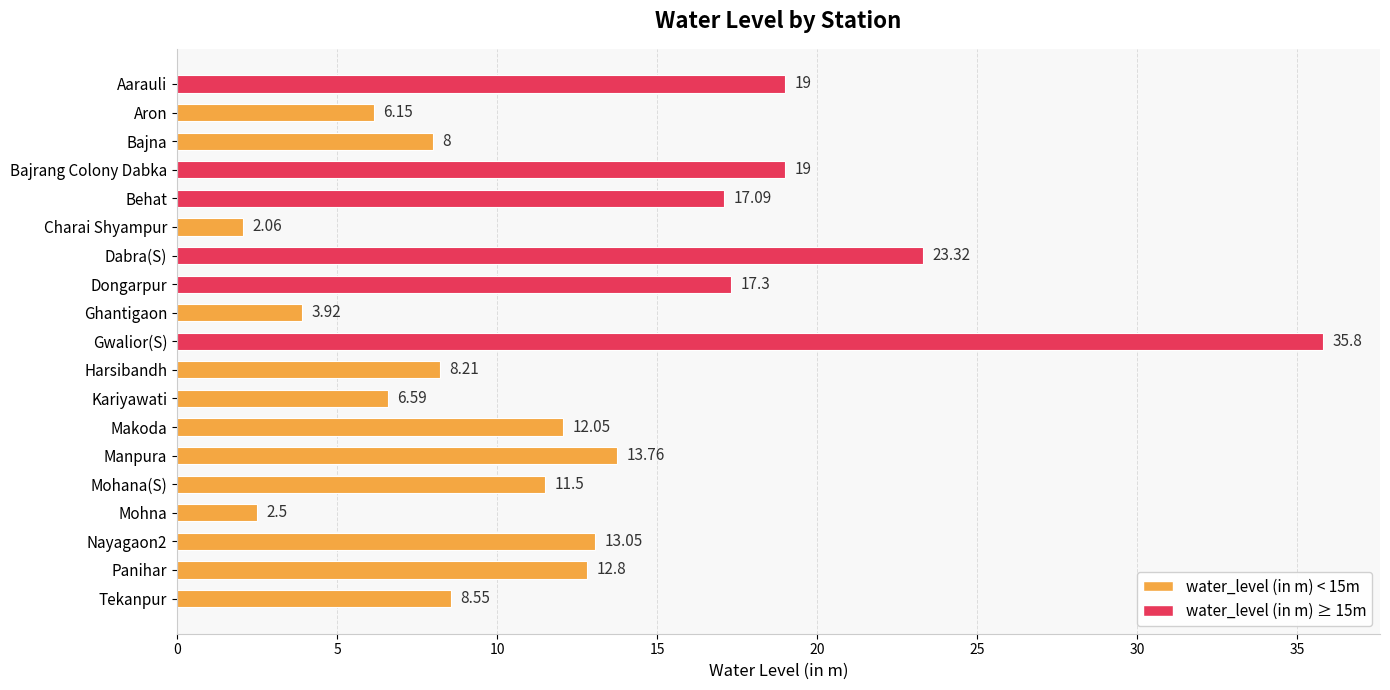

What is the ratio of the value at Bajrang Colony Dabka to the value at Kariyawati?

2.9